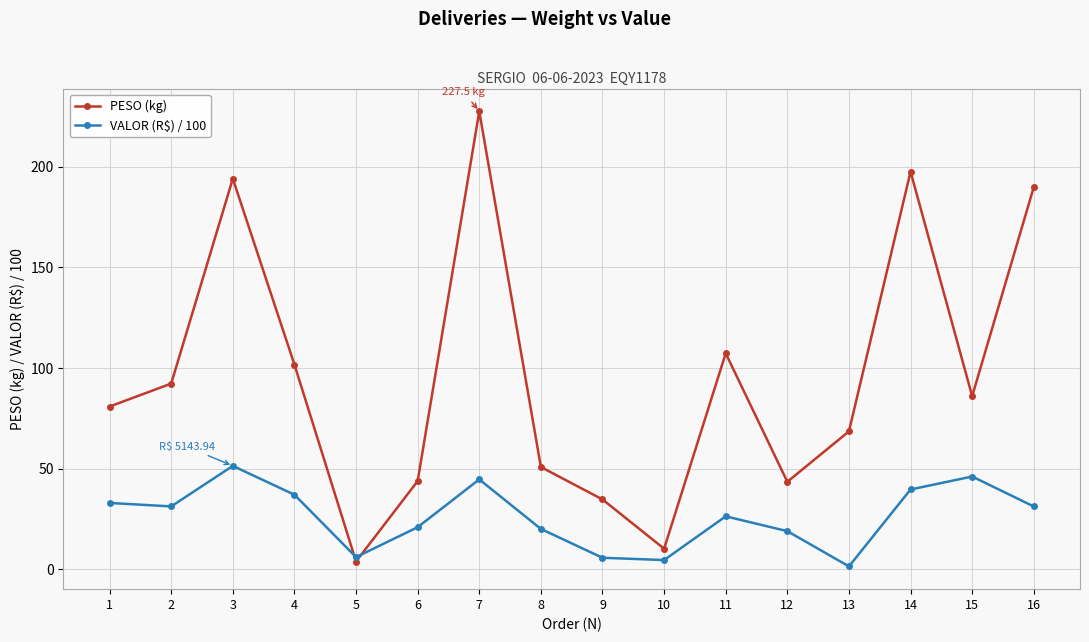

What is the value of the PESO (kg) point at the 13th from the left?

68.6